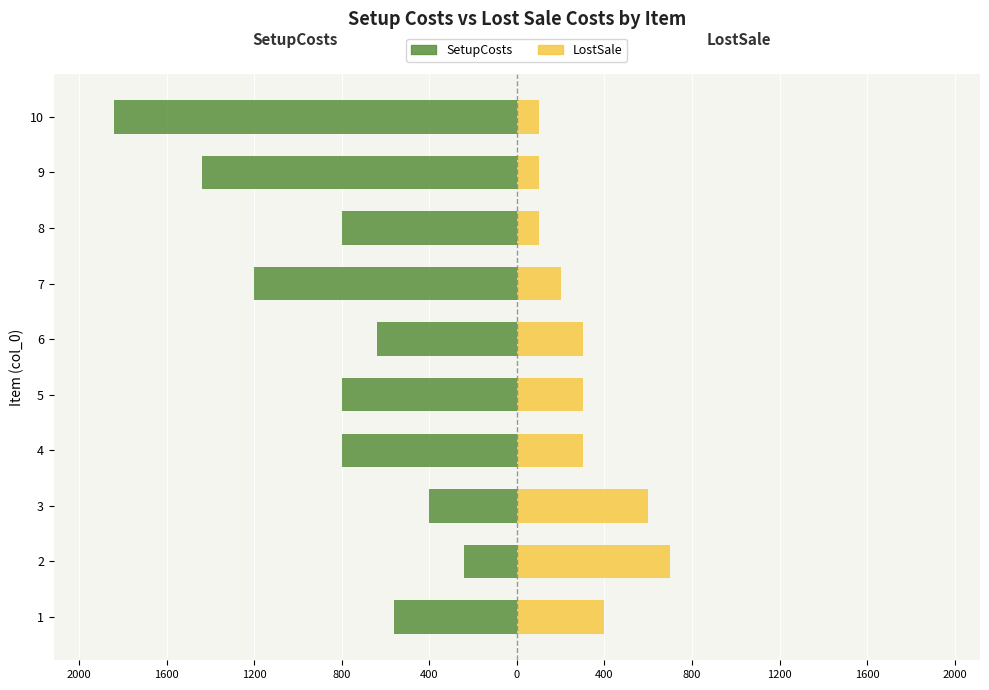

How many data points in LostSale are above 300?

3